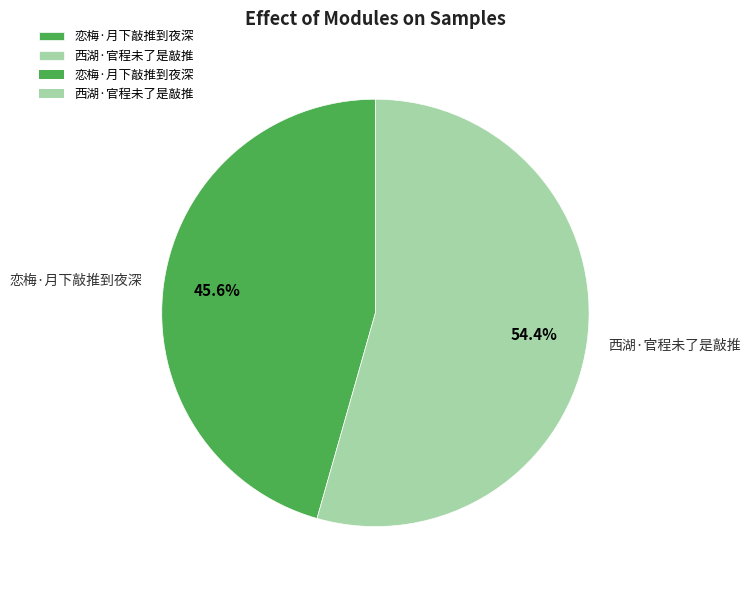

To the nearest percent, what portion does 恋梅·月下敲推到夜深 represent?

46%